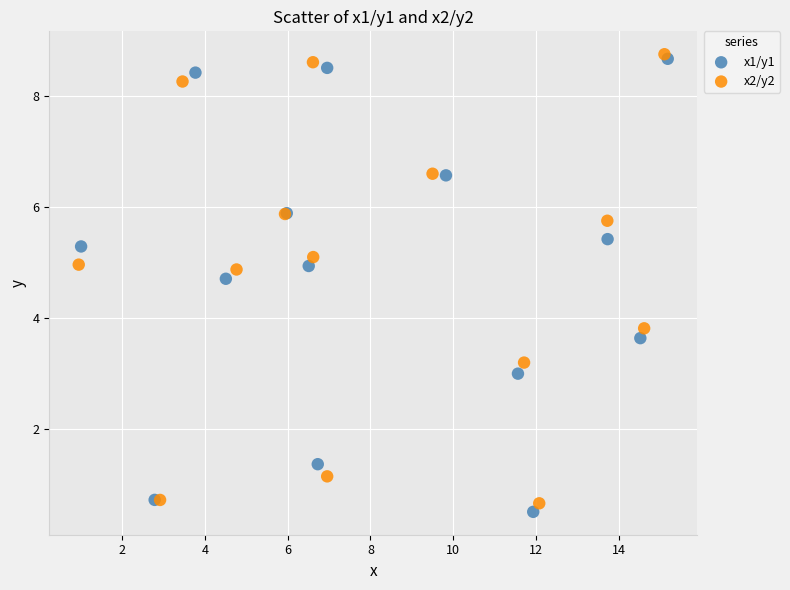

What are all the series names shown in the legend?

x1/y1, x2/y2